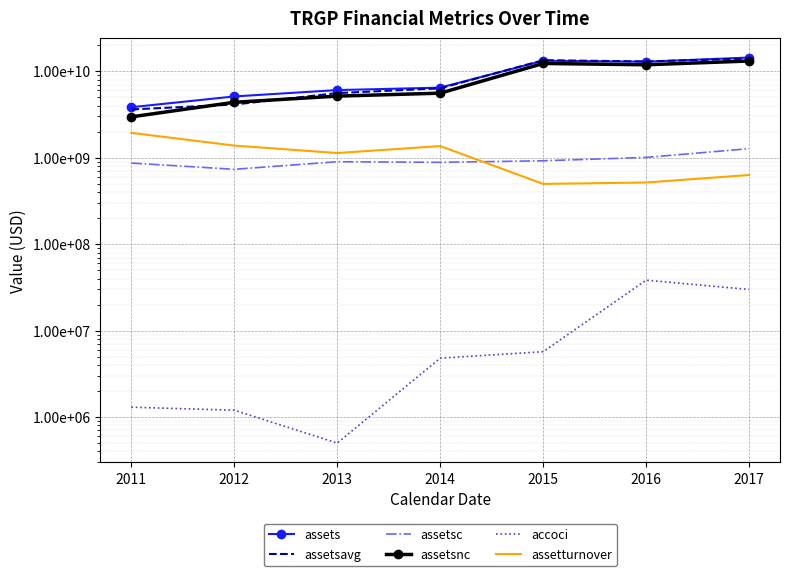

In assetturnover, how many points are higher than both neighbors (excluding endpoints)?

1